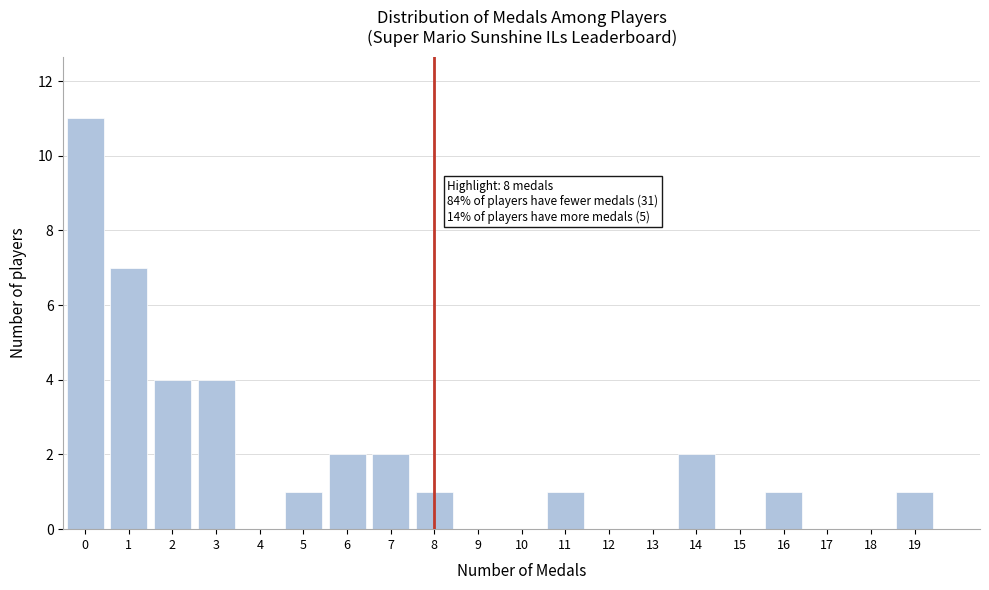

Reading right to left, list all the values displayed in this chart.

19=1	18=0	17=0	16=1	15=0	14=2	13=0	12=0	11=1	10=0	9=0	8=1	7=2	6=2	5=1	4=0	3=4	2=4	1=7	0=11